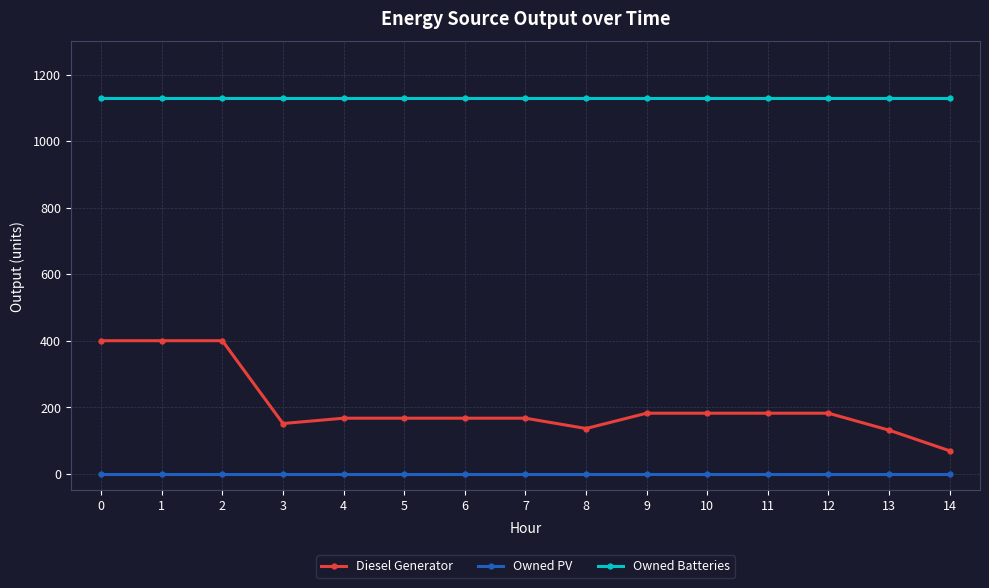

What is the spread (max minus min) of values at 0?

1129